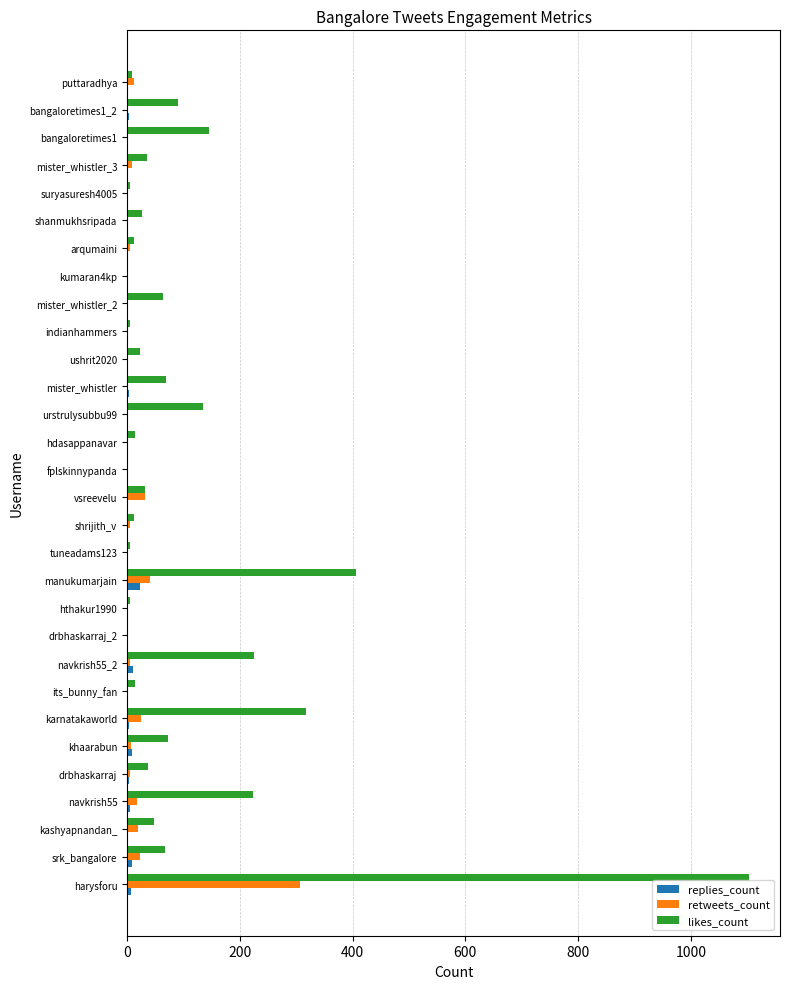

How many distinct data groups are displayed?

3